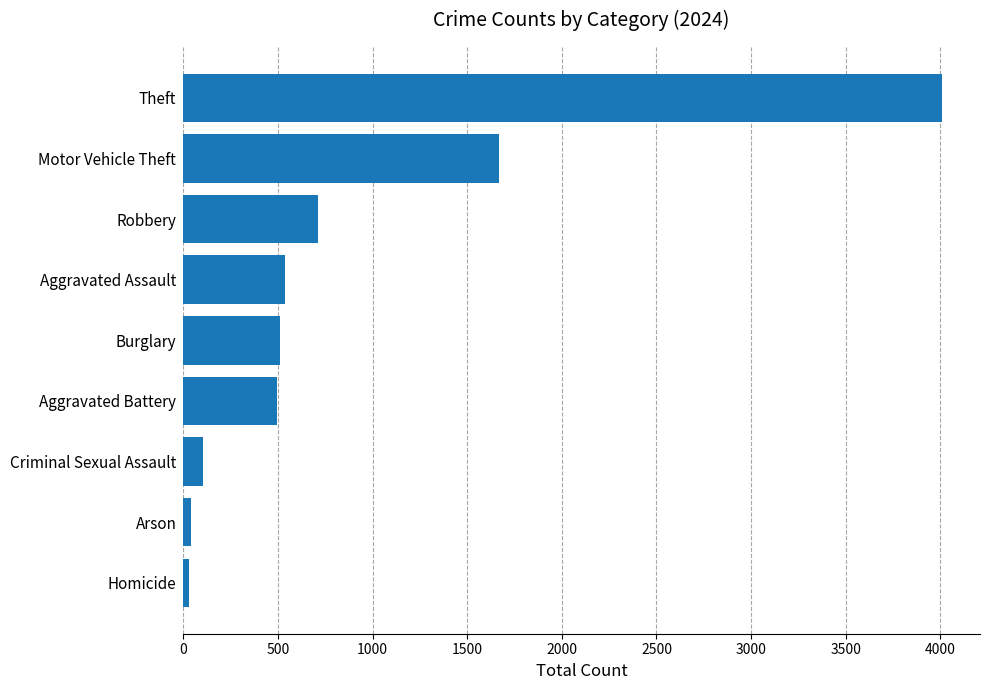

What is the maximum value shown in the chart?

4009